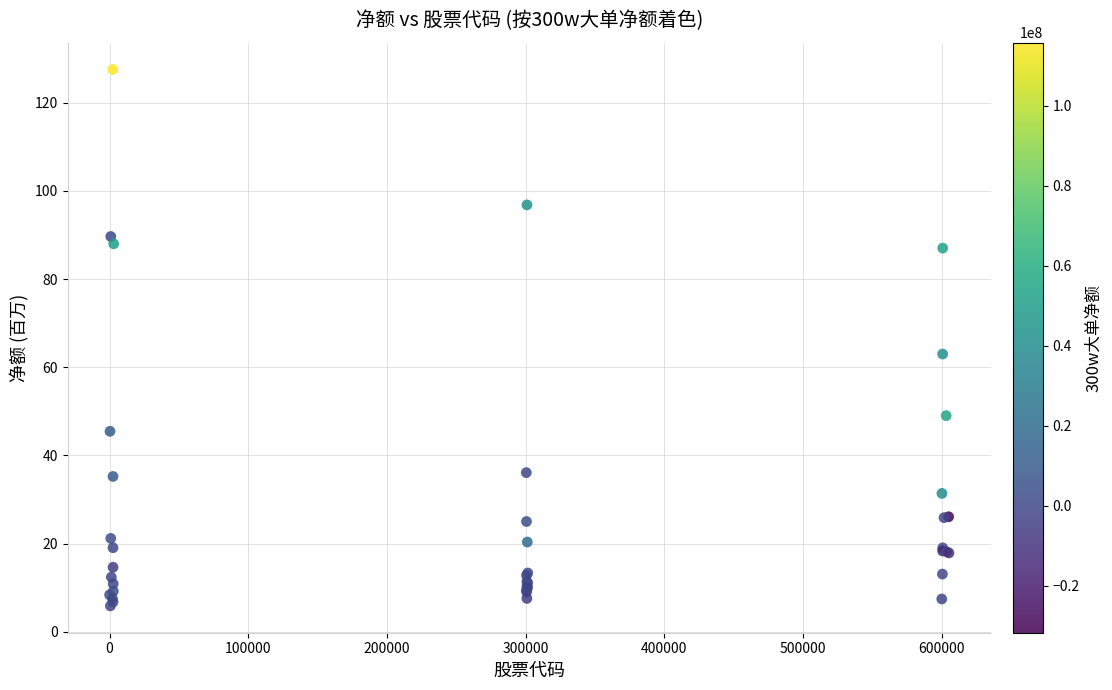

What Y value in the scatter plot is closest to 66?

63.0